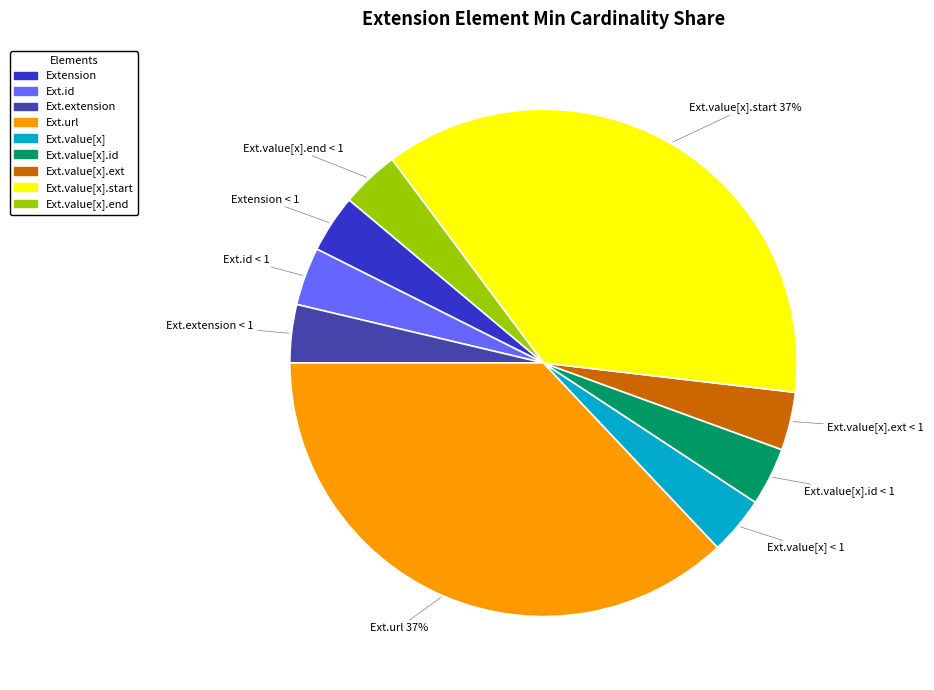

Does any single category account for the majority?

No